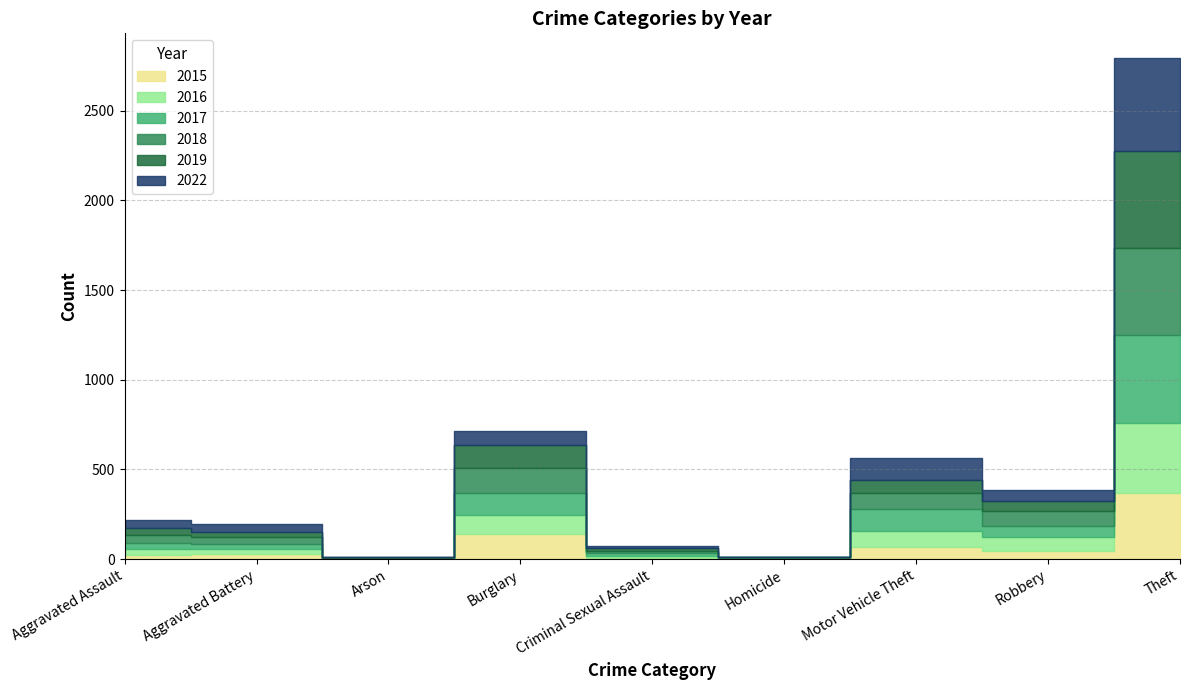

What is the difference between the 2015 values at Homicide and Criminal Sexual Assault?

7